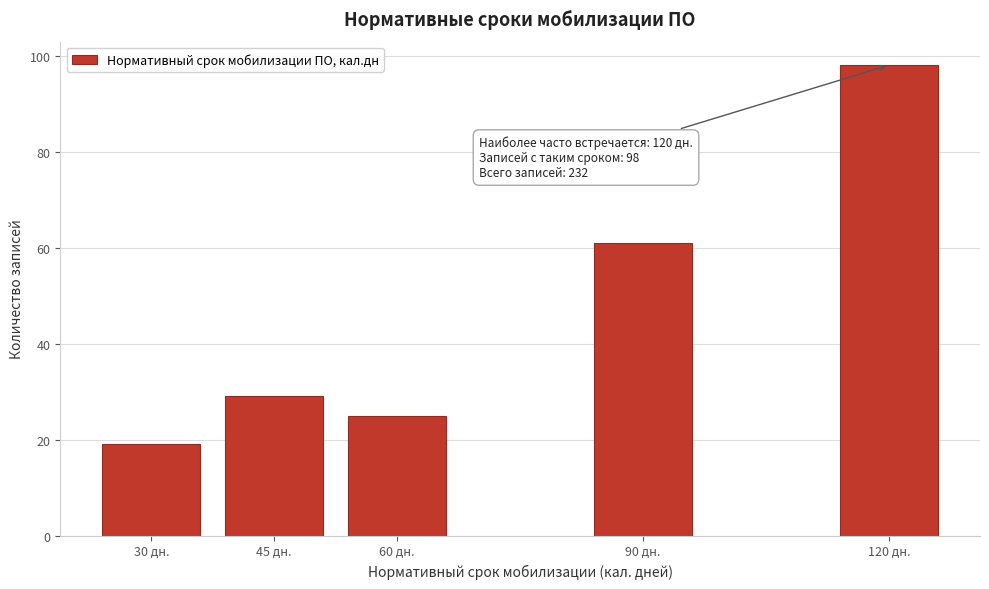

Reading left to right, transcribe all the data shown in this chart.

19	29	25	61	98